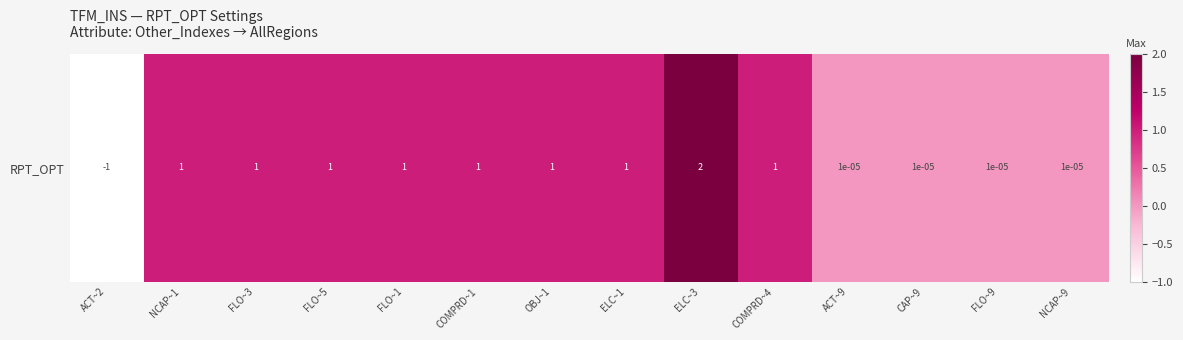

Reading left to right, what are all the values shown in this chart?

-1.0	1.0	1.0	1.0	1.0	1.0	1.0	1.0	2.0	1.0	0.0	0.0	0.0	0.0